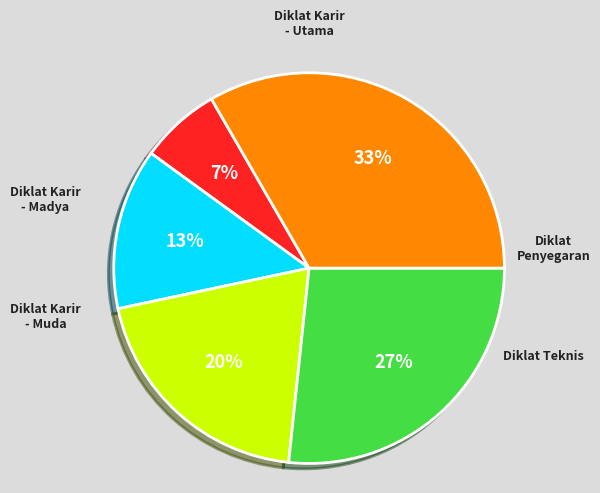

How many slices are in this pie chart?

5